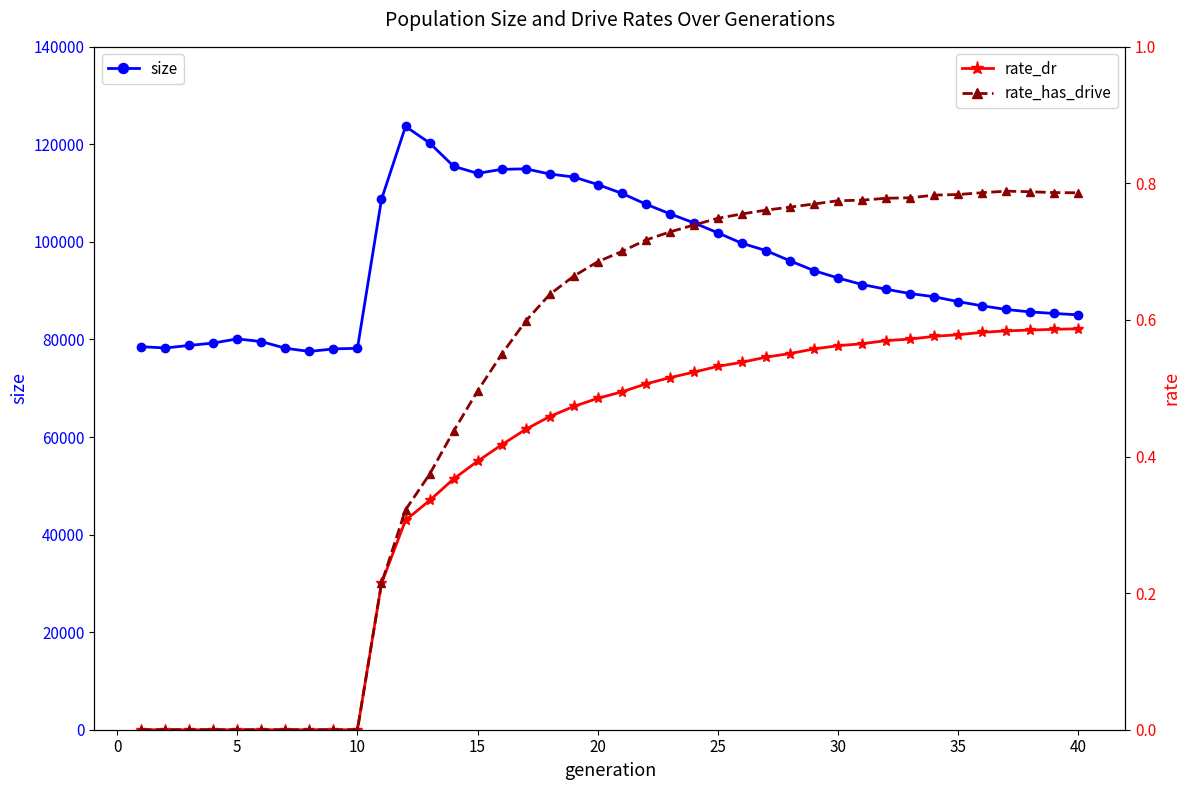

Is this an area chart (filled region under the line)?

No